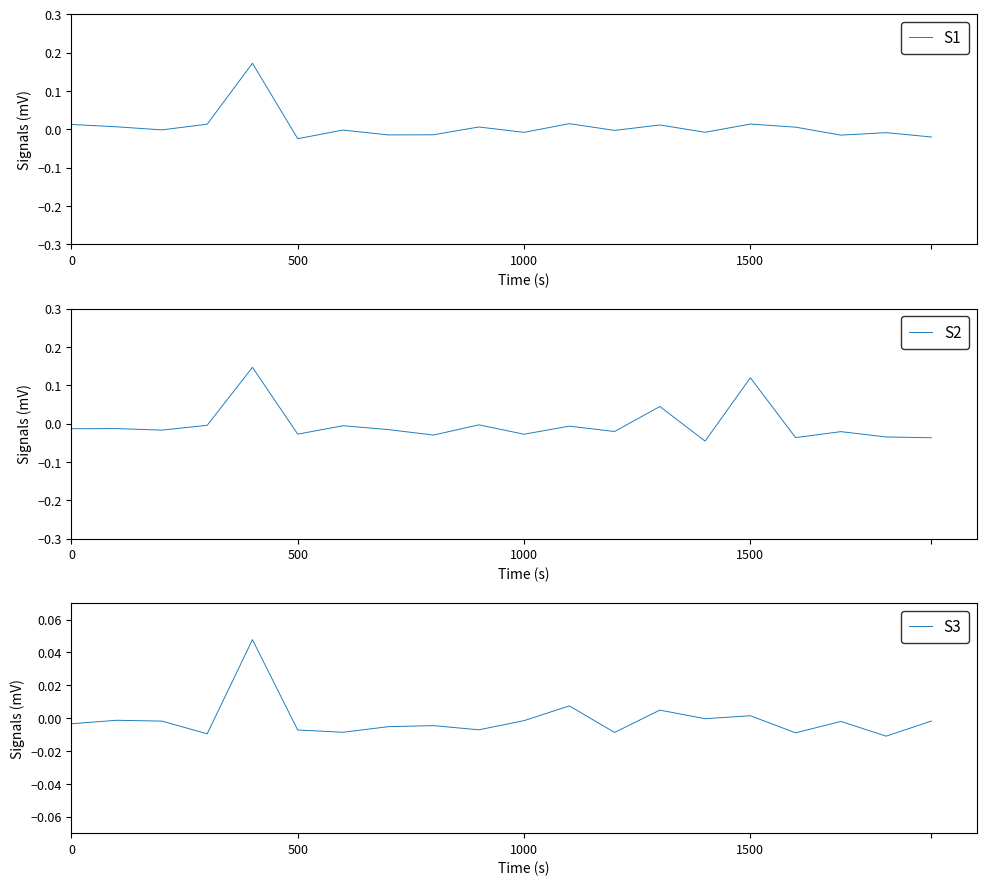

At which label does S2 first exceed 0?

4